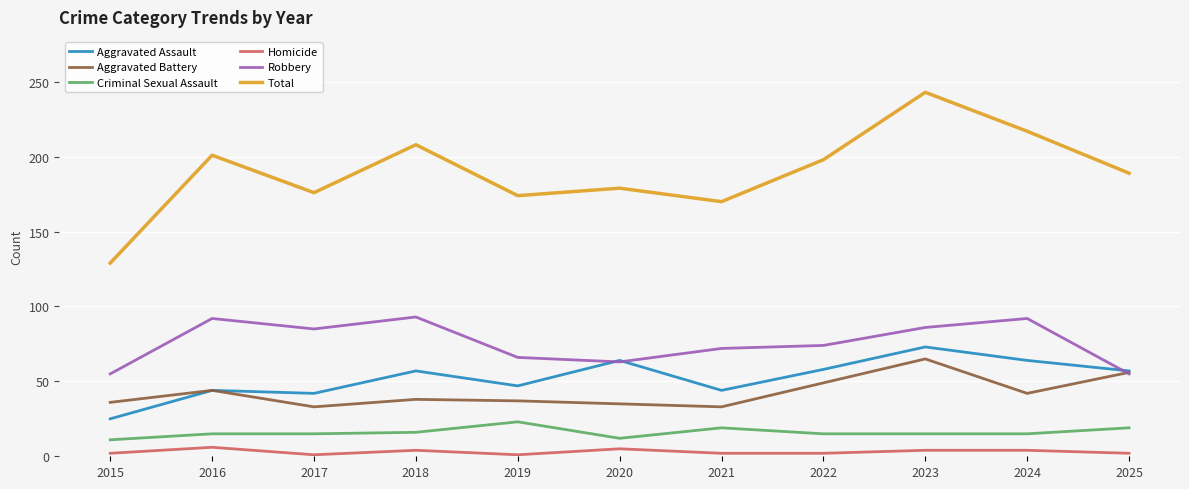

How many lines are shown in the chart?

6